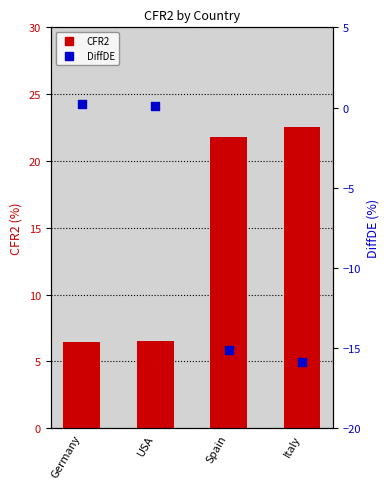

Is the value of CFR2 at Spain greater than the value of DiffDE at Spain?

Yes